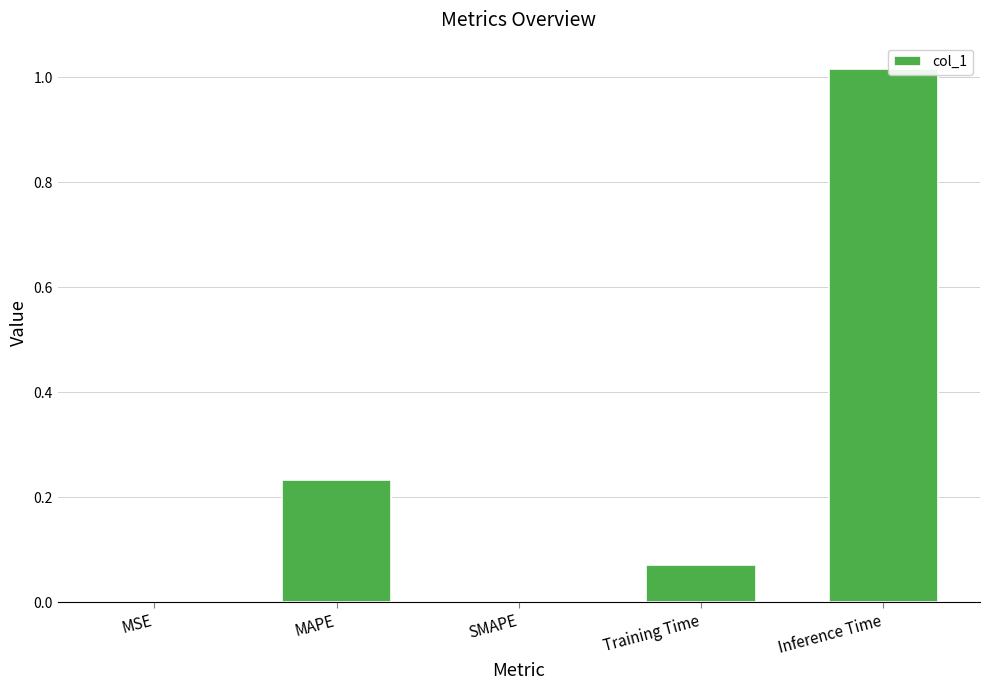

What is the sum of the values at Inference Time and Training Time?

1.1